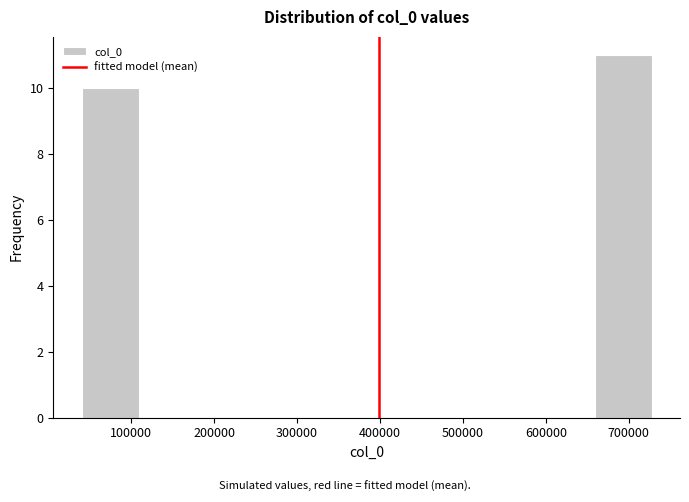

Over which range of the x-axis is the bar tallest?

660000 to 730000